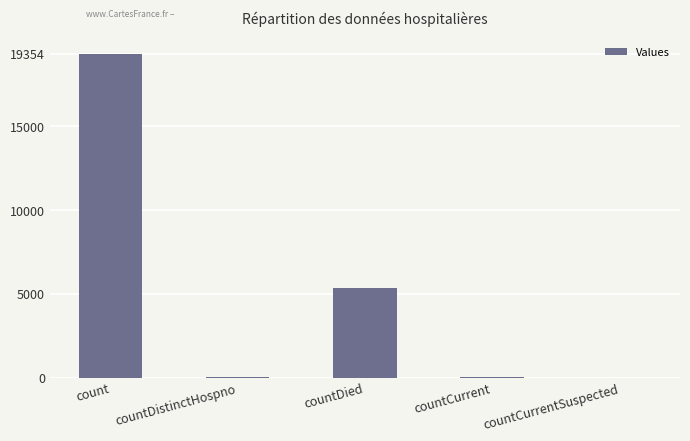

The value at countDied is 2541. True or false?

False